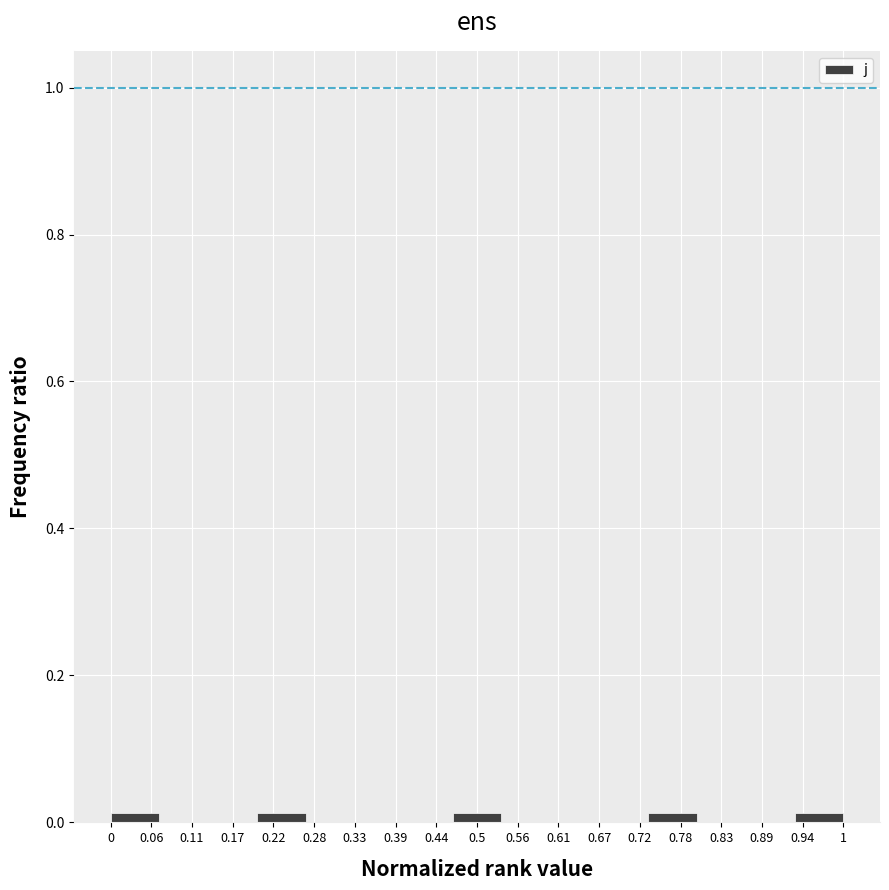

Reading left to right, transcribe this chart: for each bar, give the range it covers on the x-axis and its height. Neither the bar edges nor the heights are printed on the chart, so give them approximately, as read against the axes.

0.00 to 0.07: under 0.02
0.07 to 0.13: 0
0.13 to 0.20: 0
0.20 to 0.27: under 0.02
0.27 to 0.33: 0
0.33 to 0.40: 0
0.40 to 0.47: 0
0.47 to 0.53: under 0.02
0.53 to 0.60: 0
0.60 to 0.67: 0
0.67 to 0.73: 0
0.73 to 0.80: under 0.02
0.80 to 0.87: 0
0.87 to 0.93: 0
0.93 to 1.00: under 0.02